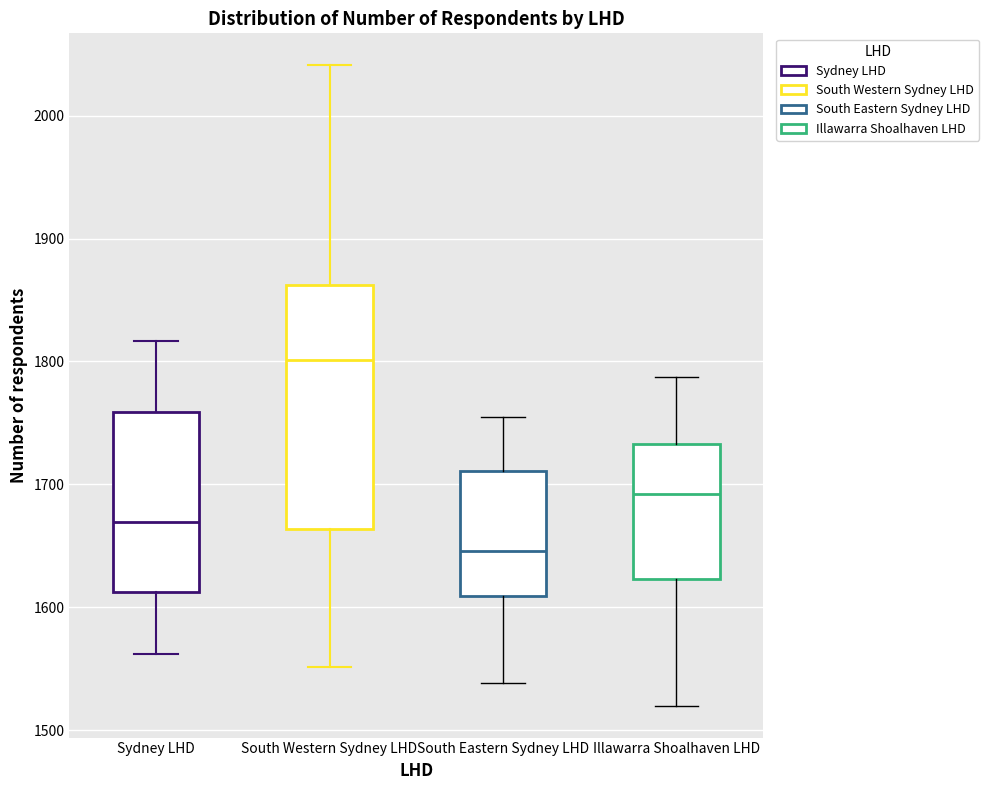

Reading left to right, transcribe this box plot: for each box, give where its median line is, the range the box spans, and where its two whiskers end, as read against the y-axis. The values are not printed on the chart, so give them approximately, as read against the axis.

Sydney LHD: median 1670, box 1610 to 1760, whiskers 1560 to 1820
South Western Sydney LHD: median 1800, box 1660 to 1860, whiskers 1550 to 2040
South Eastern Sydney LHD: median 1650, box 1610 to 1710, whiskers 1540 to 1760
Illawarra Shoalhaven LHD: median 1690, box 1620 to 1730, whiskers 1520 to 1790